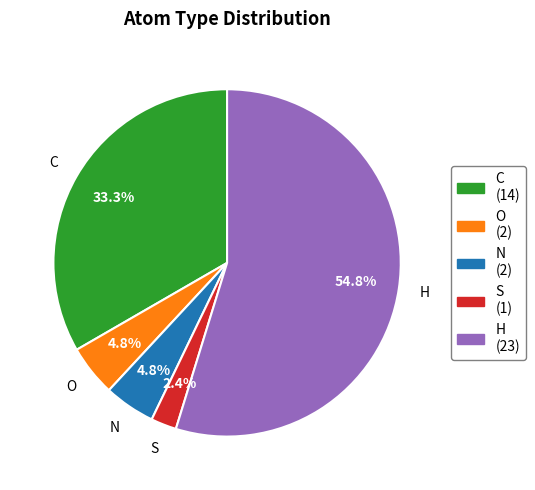

To the nearest percent, what portion does N represent?

5%